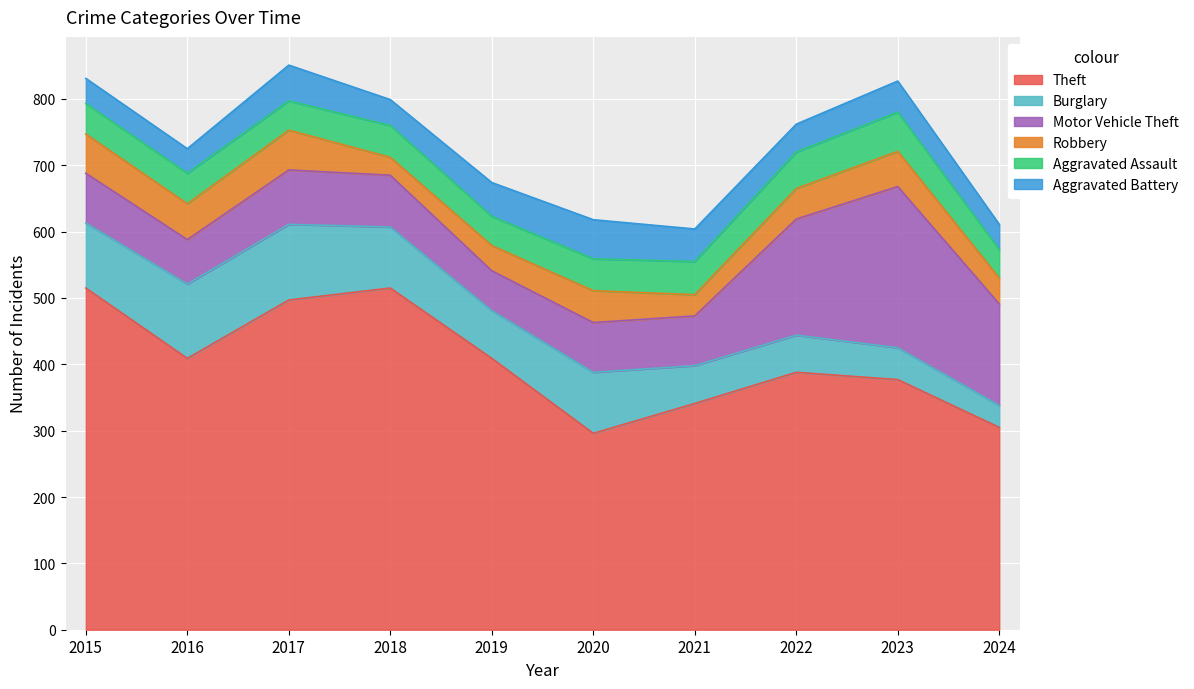

What is the difference between the maximum and minimum values in the Theft series?

219